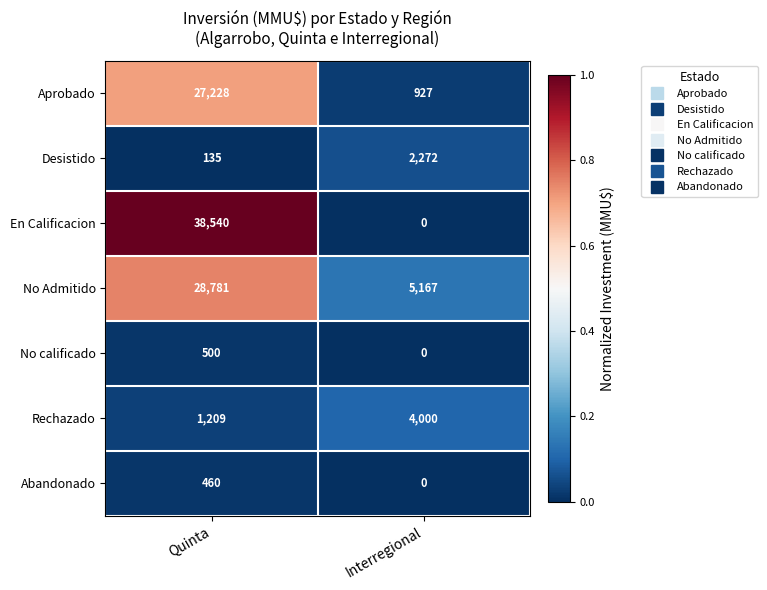

The value of Aprobado at Interregional is 1620. True or false?

False